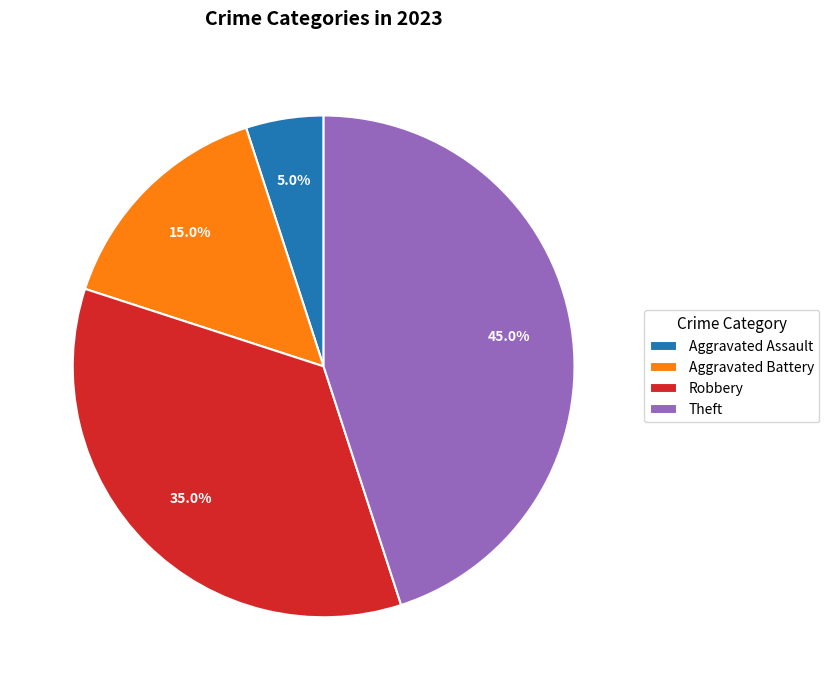

Is Aggravated Assault the majority of the pie?

No